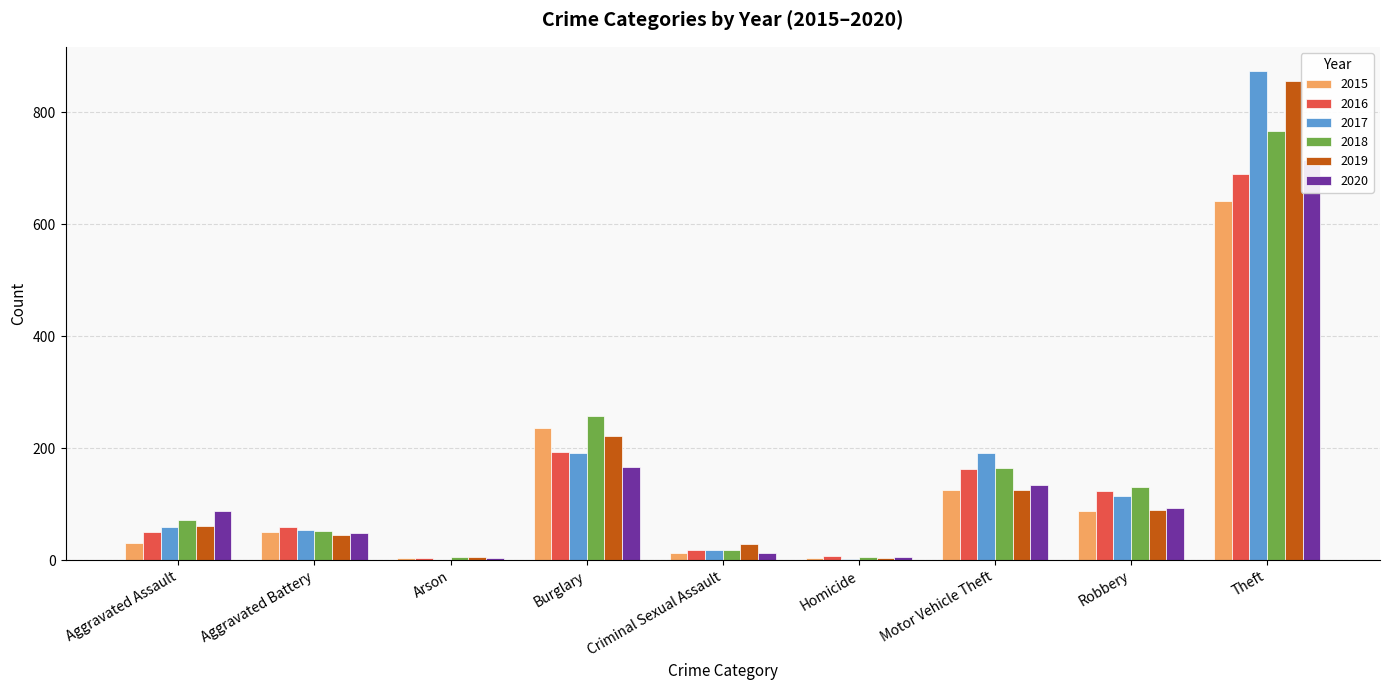

Rank the categories by 2020 value from lowest to highest.

Arson, Homicide, Criminal Sexual Assault, Aggravated Battery, Aggravated Assault, Robbery, Motor Vehicle Theft, Burglary, Theft